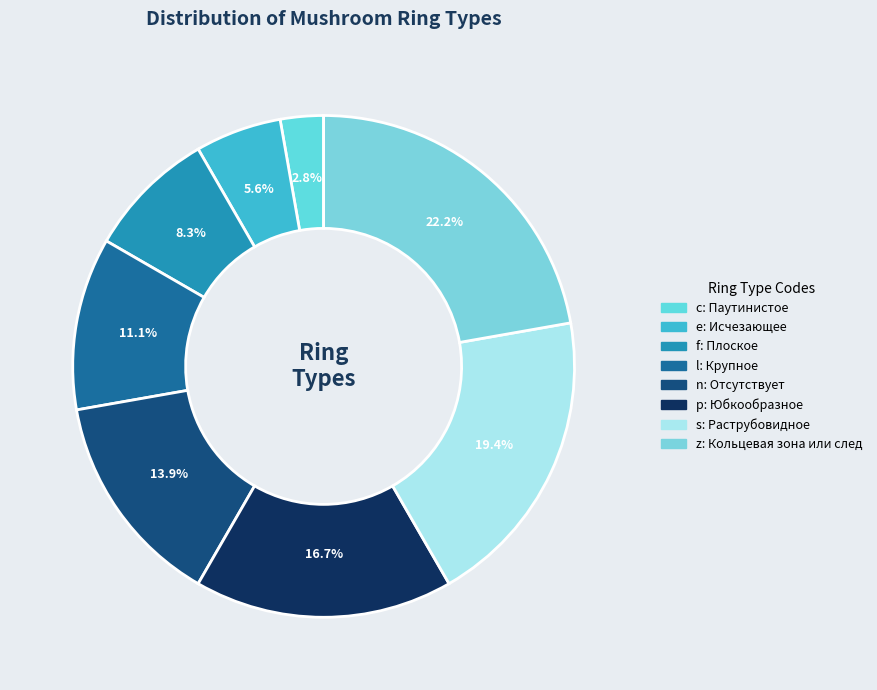

Which slice is the largest?

z